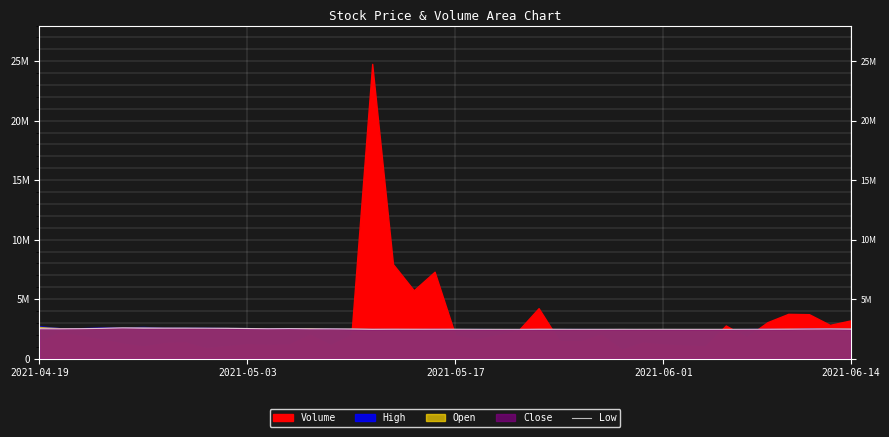

How many points are lower than both their immediate neighbors (excluding endpoints)?

6